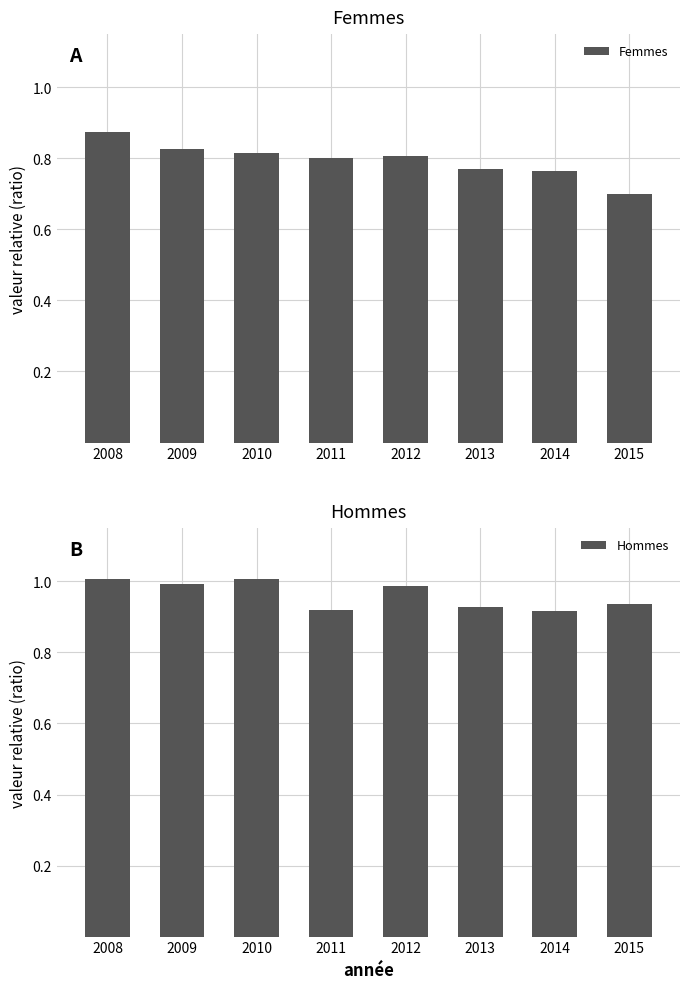

Which has a higher value, 2010 or 2014?

2010